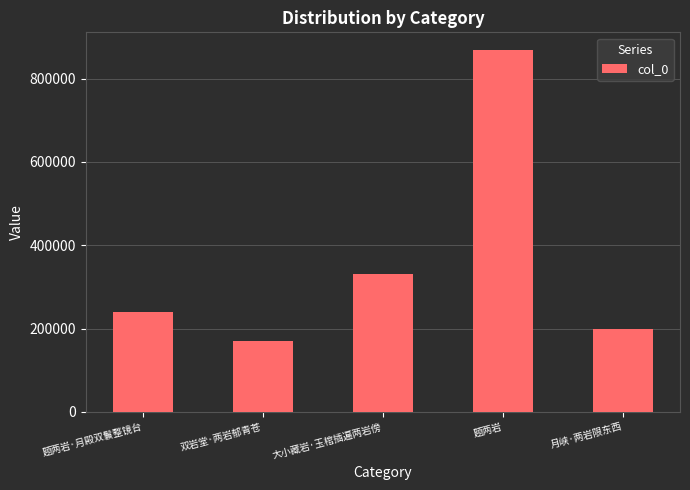

Which category has the highest value across all series?

题两岩